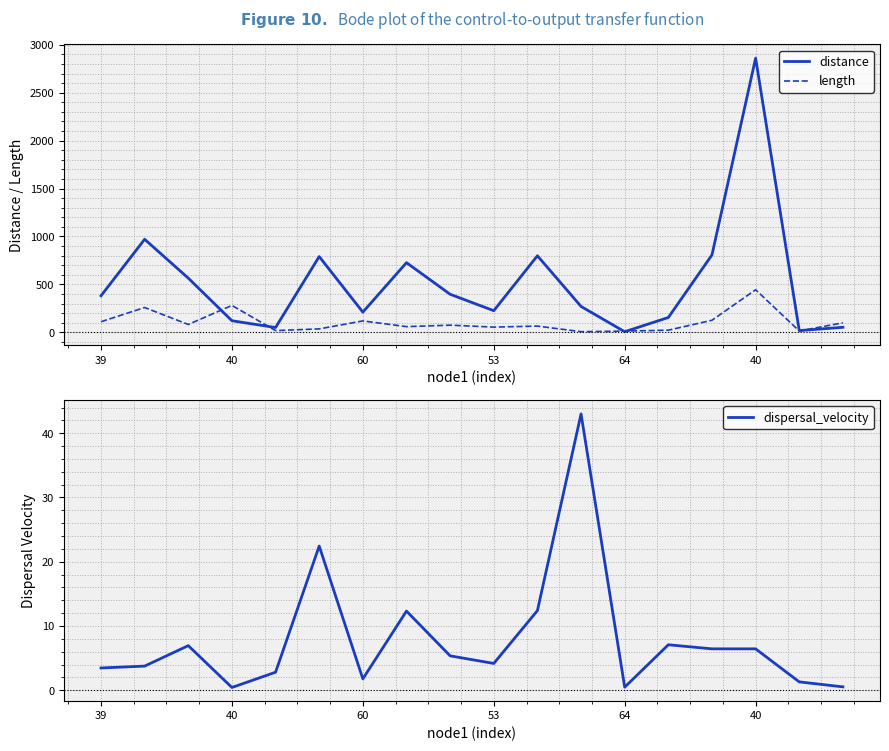

What is the smallest value displayed?

0.4